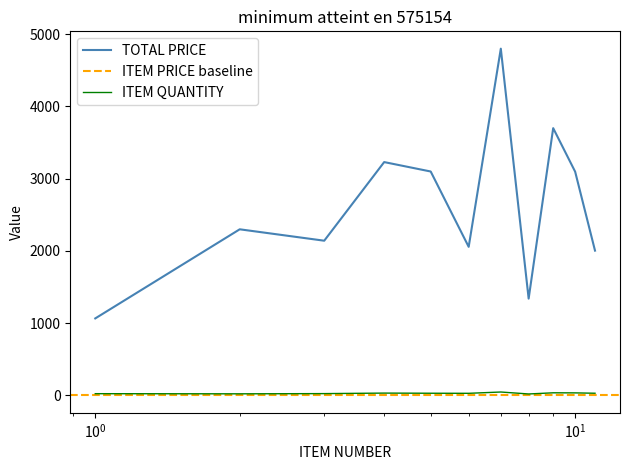

Where is the first local maximum for ITEM QUANTITY?

4